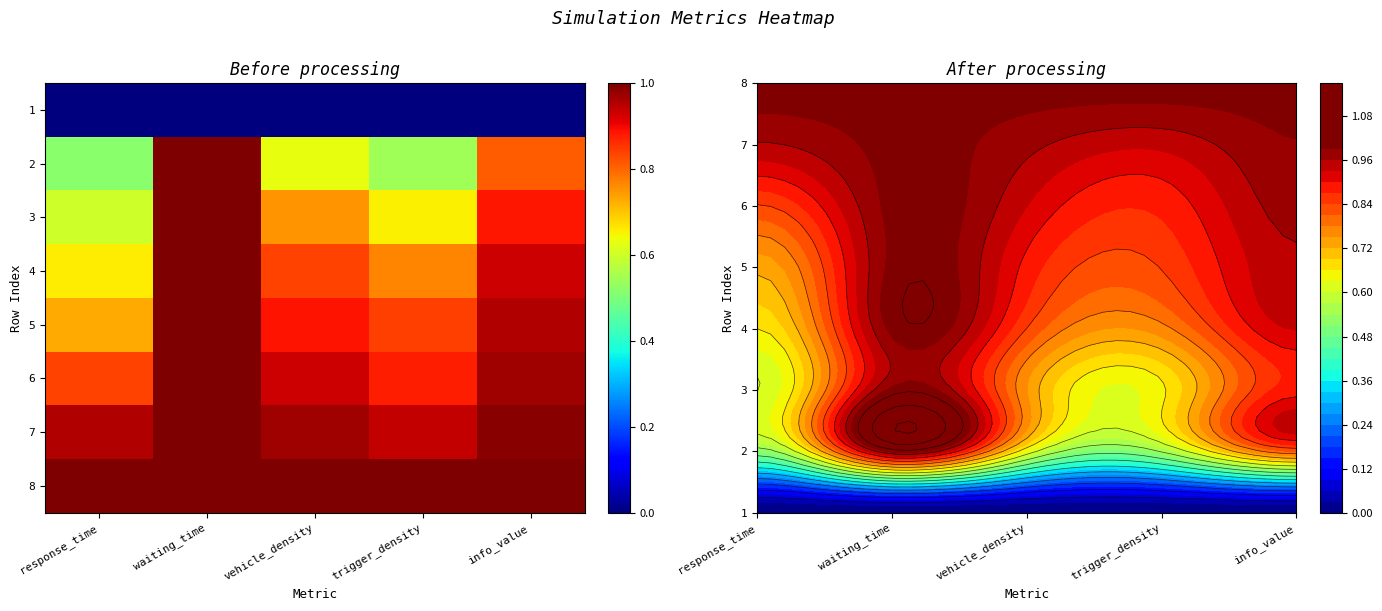

Between response_time and vehicle_density, which series saw the biggest shift?

4